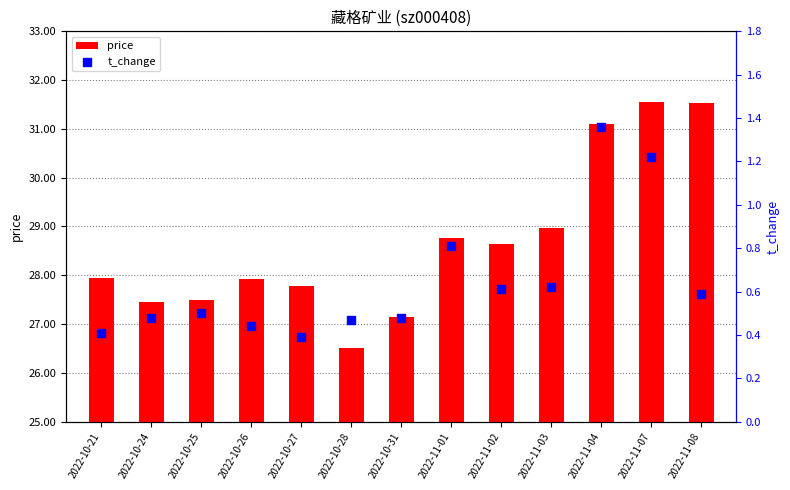

At how many categories does at least one series exceed 1?

13